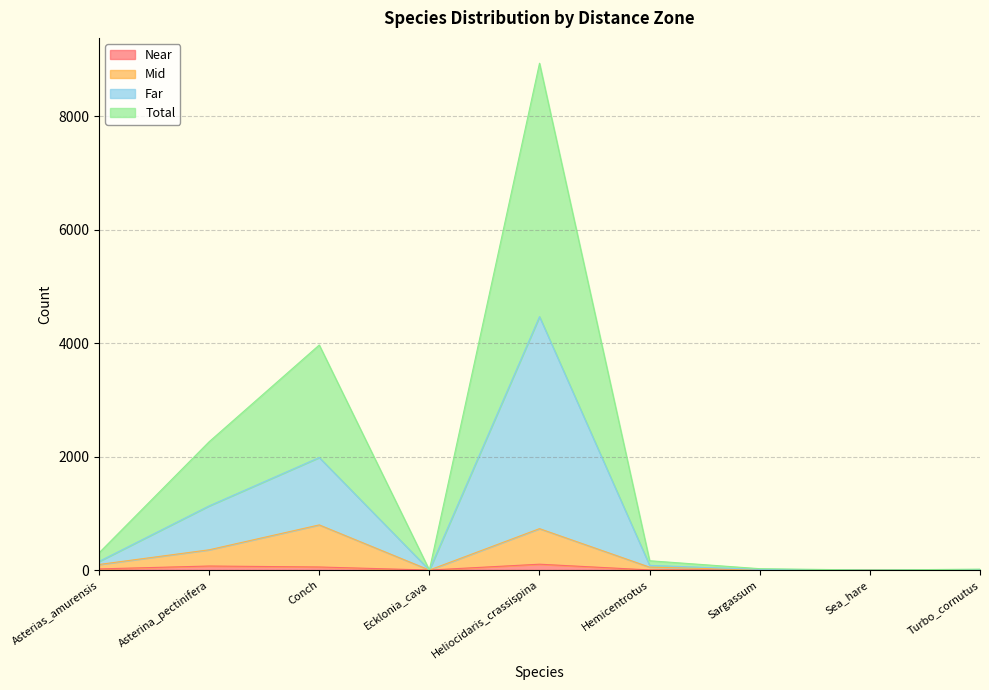

What position from the right is Turbo_cornutus?

1